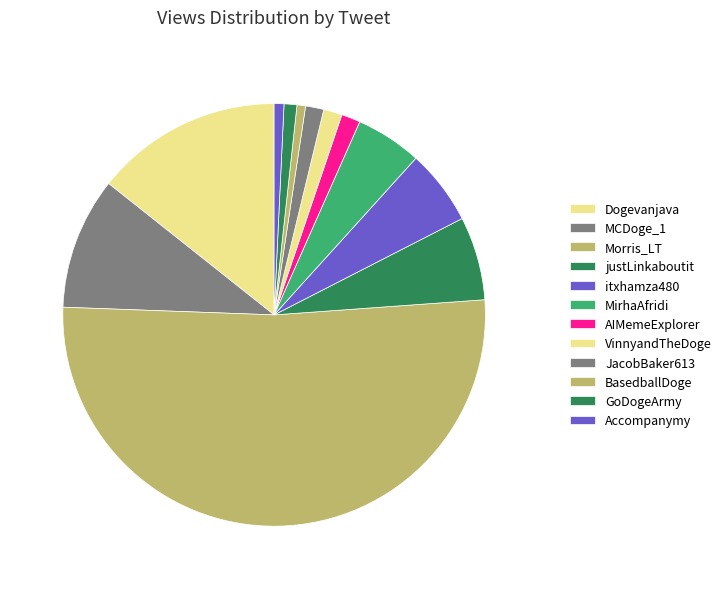

How many segments does this pie chart have?

12